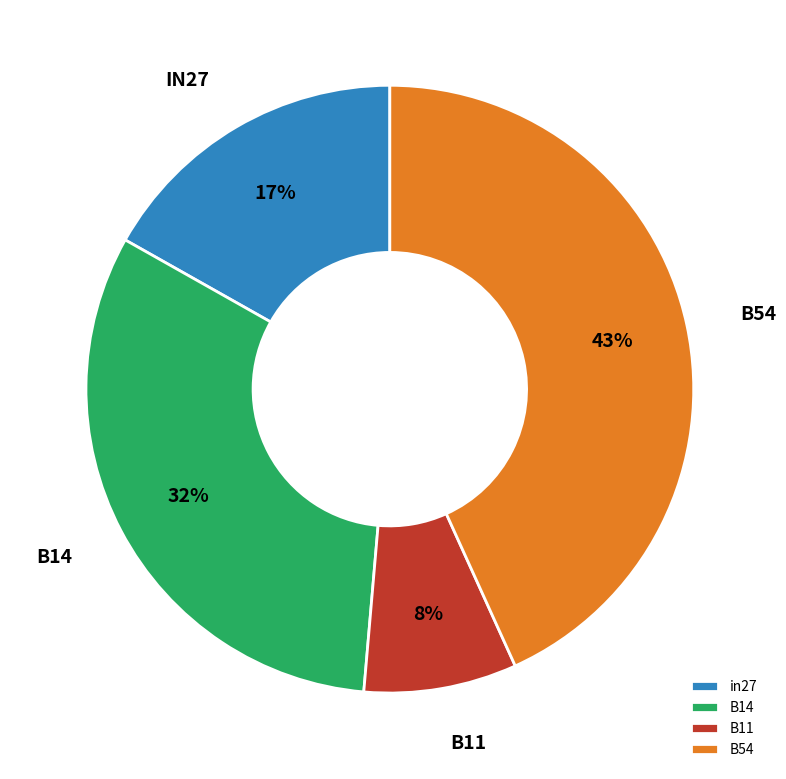

Which has a higher value, in27 or B11?

in27